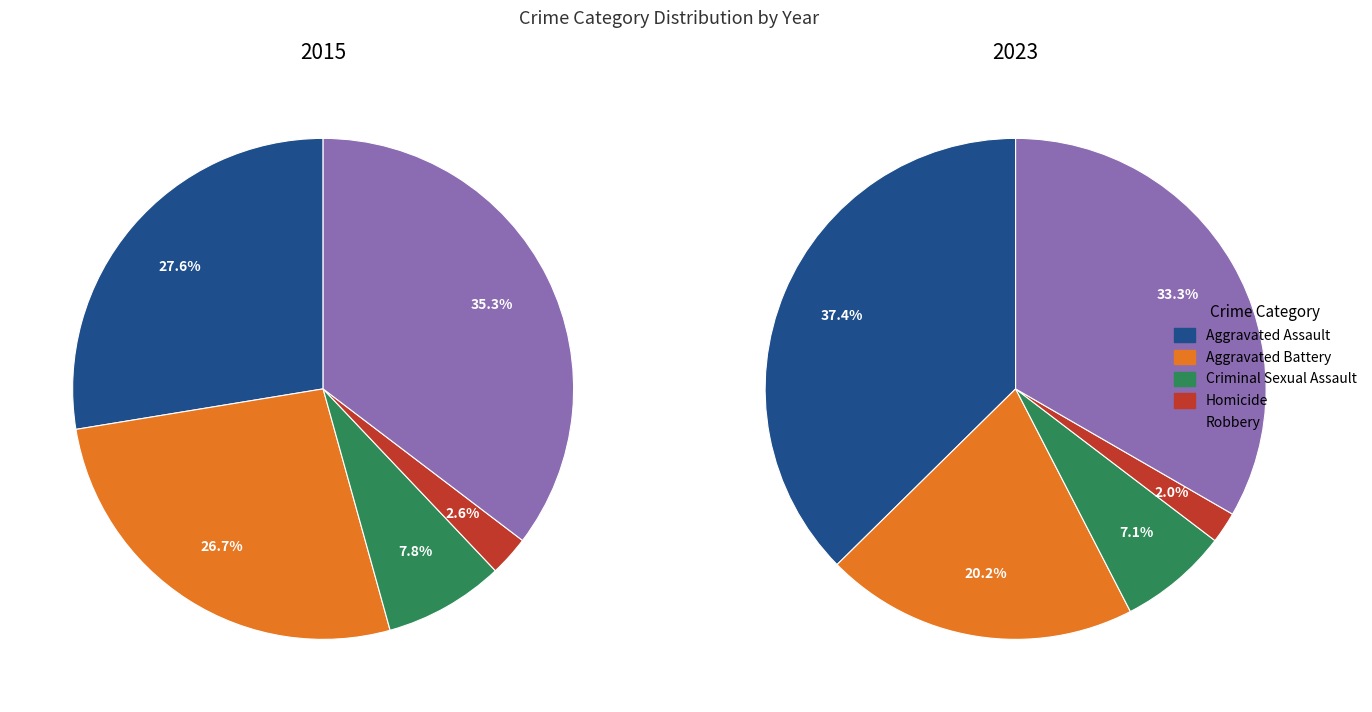

Does Aggravated Assault account for over 50% of the chart?

No